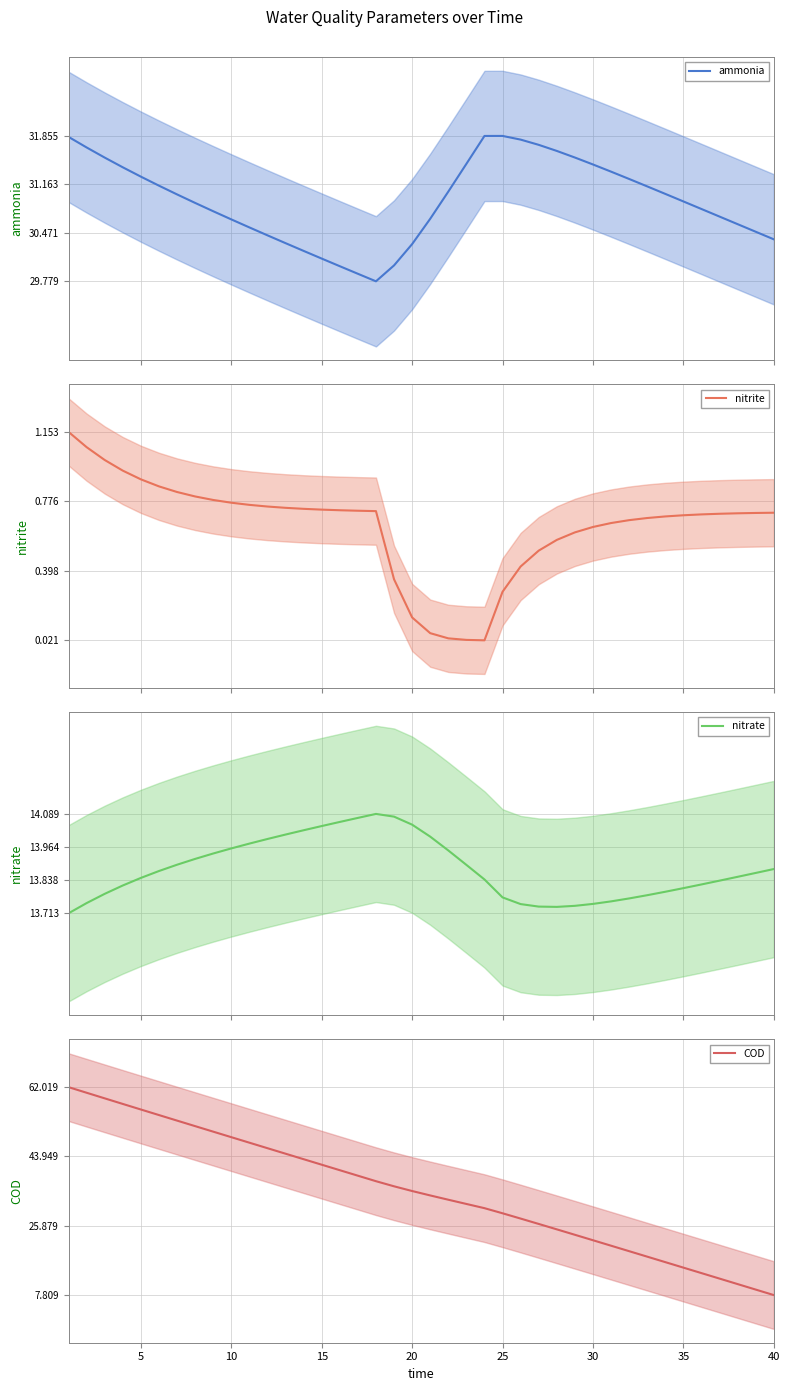

What is the lowest value of the ammonia series?

29.8